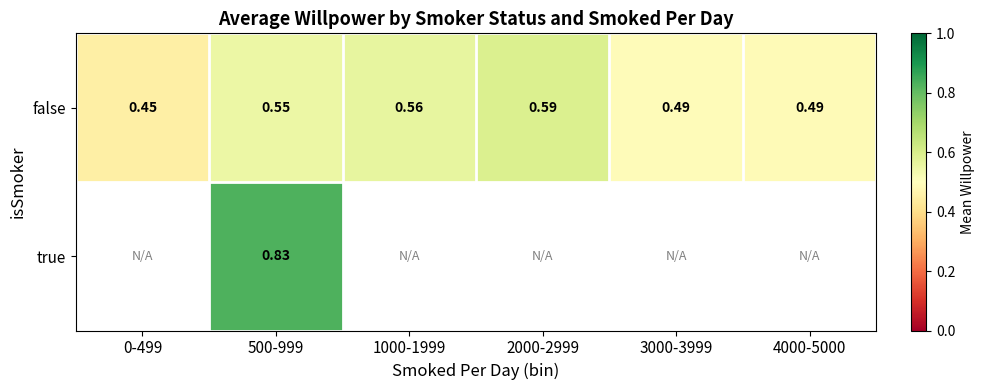

How many distinct data groups are displayed?

2